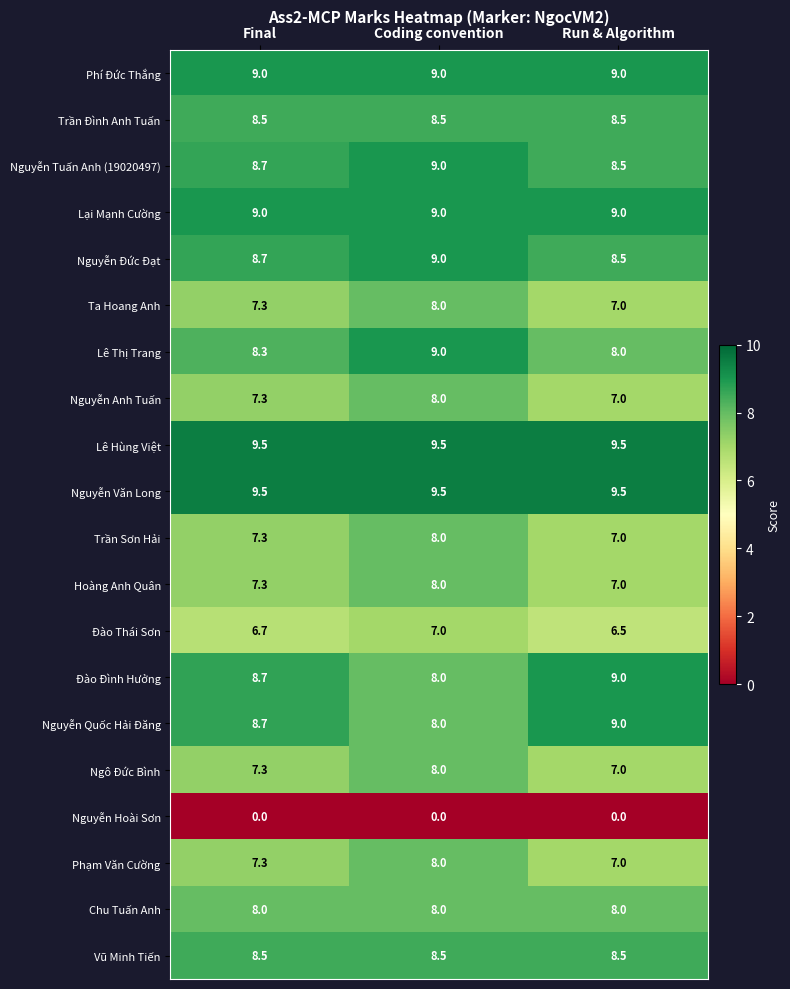

What is the sum of all Ta Hoang Anh values?

22.3